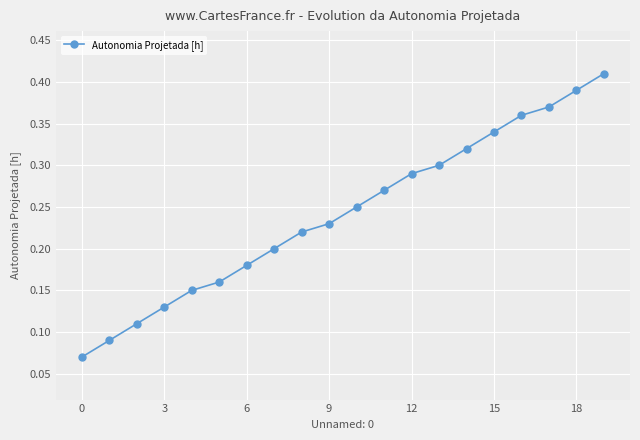

How many series are shown in this chart?

1